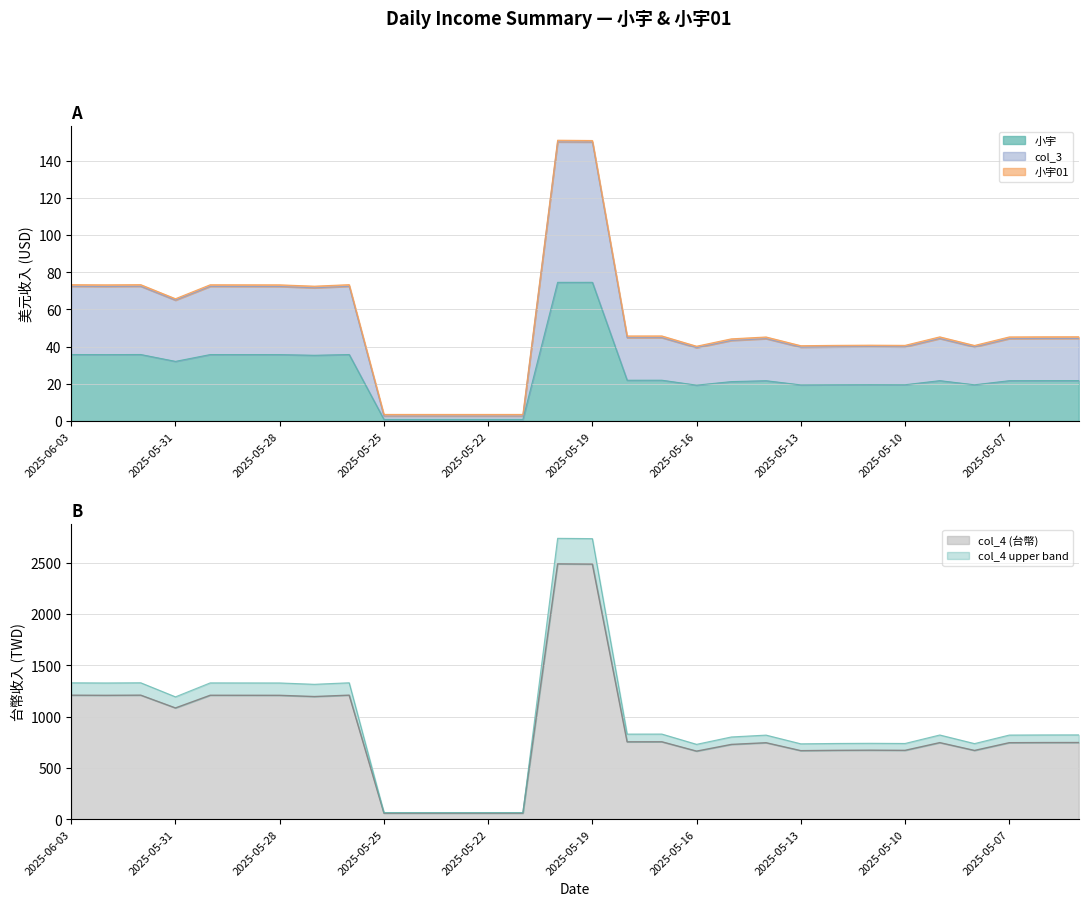

True or false: col_4 has more than 0 points higher than both neighbors.

True